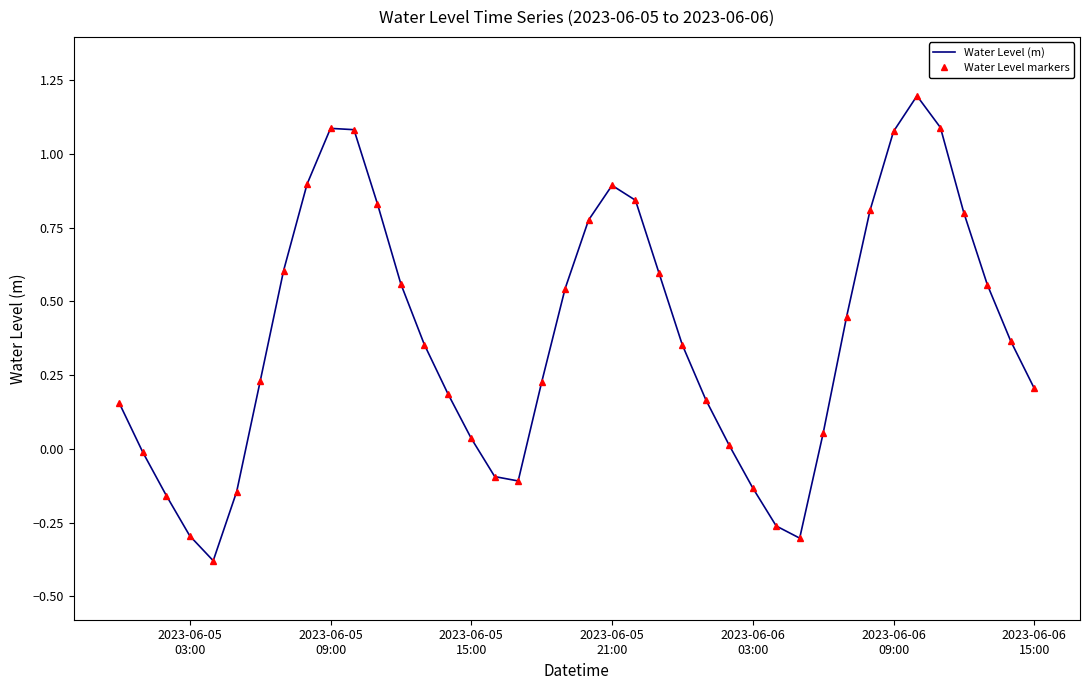

What are all the series names shown in the legend?

Water Level (m), Water Level markers